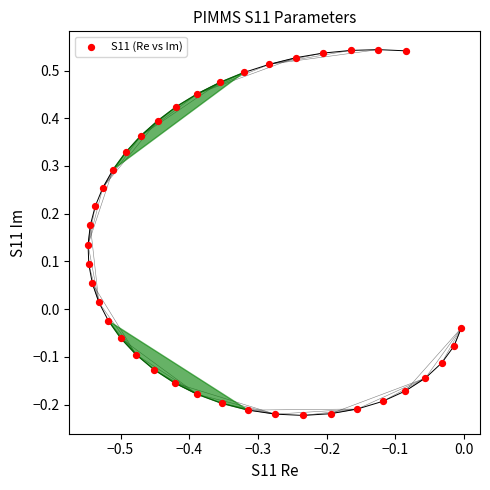

What is the range of Y values (max minus min)?

0.8